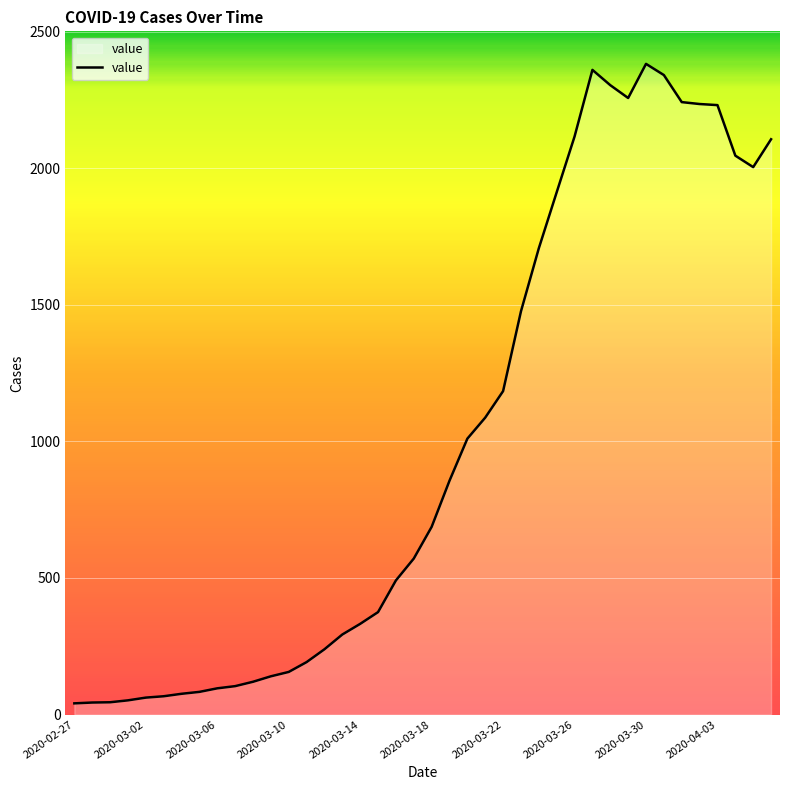

How many lines are shown in the chart?

1